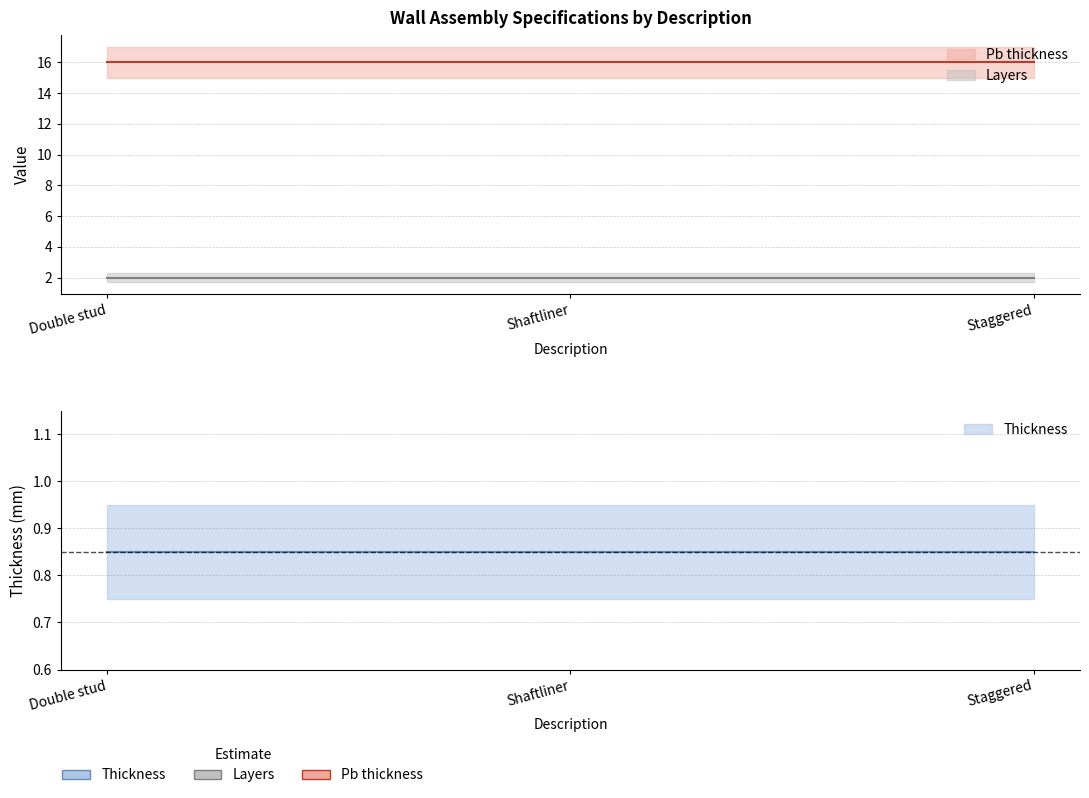

Rank the series at Shaftliner from highest to lowest value.

Pb thickness, Layers, Thickness